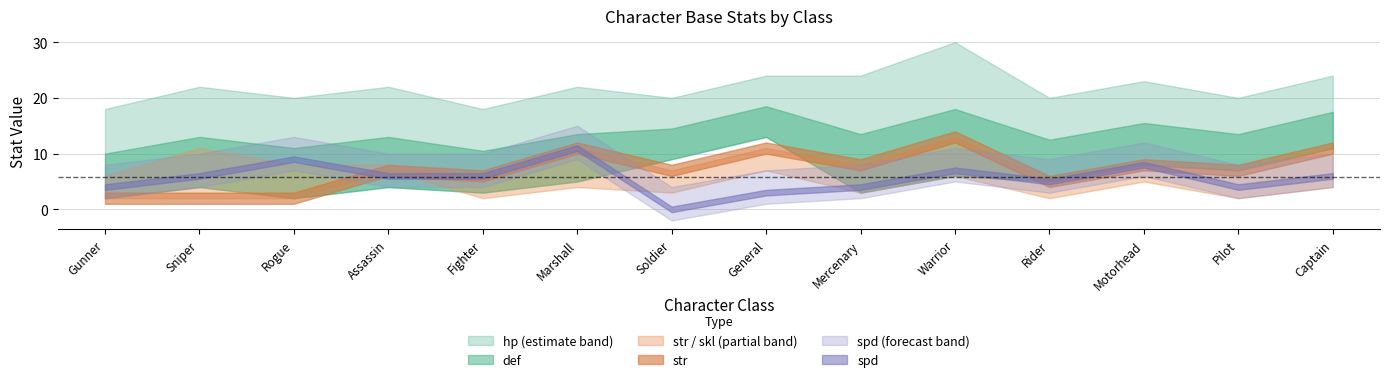

The def series shows 9 at Soldier. True or false?

True